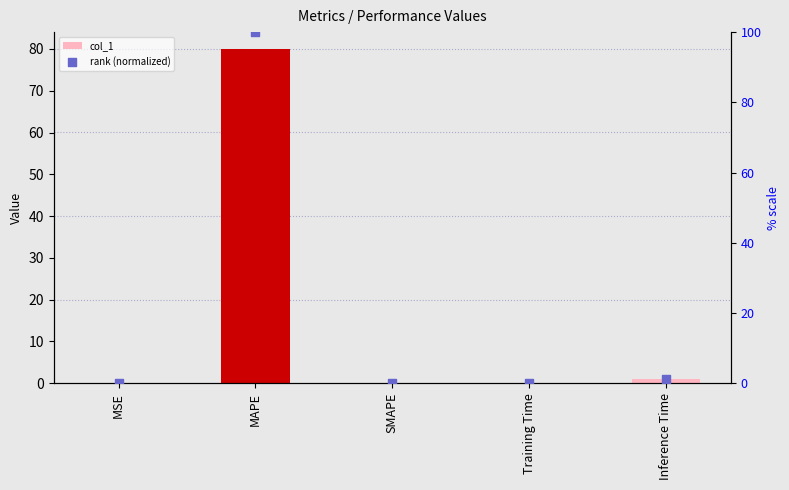

Which series has the largest total across all categories?

rank (normalized)